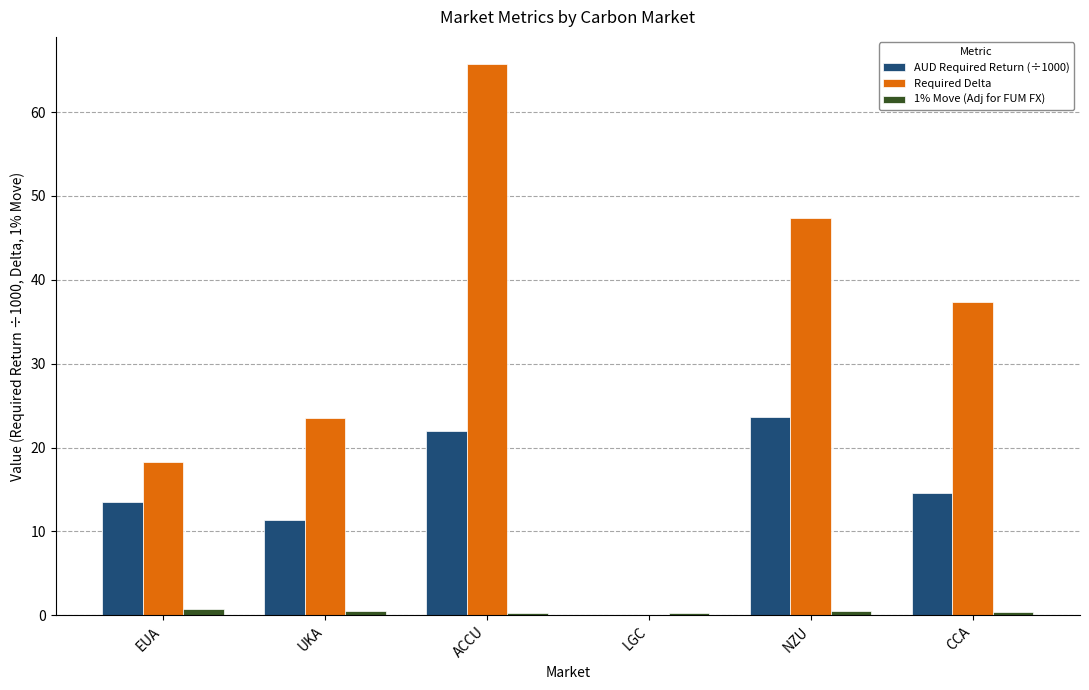

The Required Delta series shows 37.3 at CCA. True or false?

True